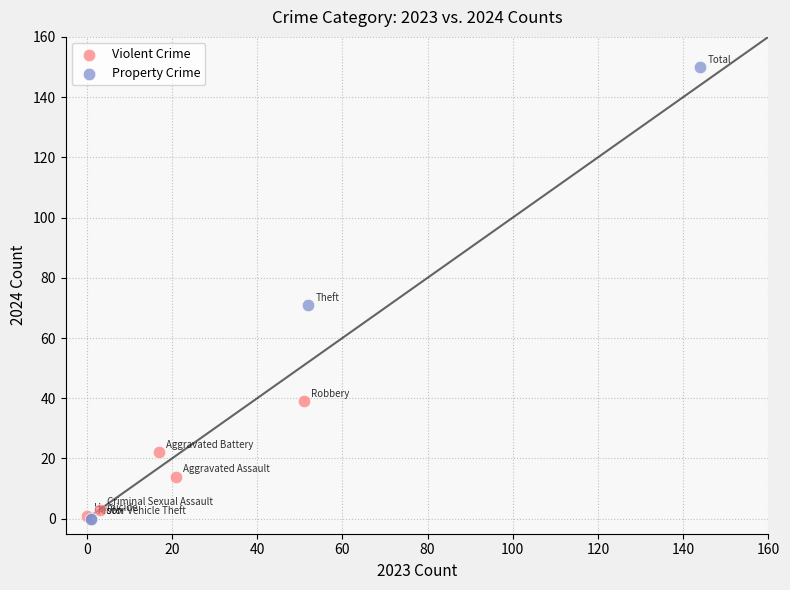

Which series has the widest spread of Y values?

Property Crime